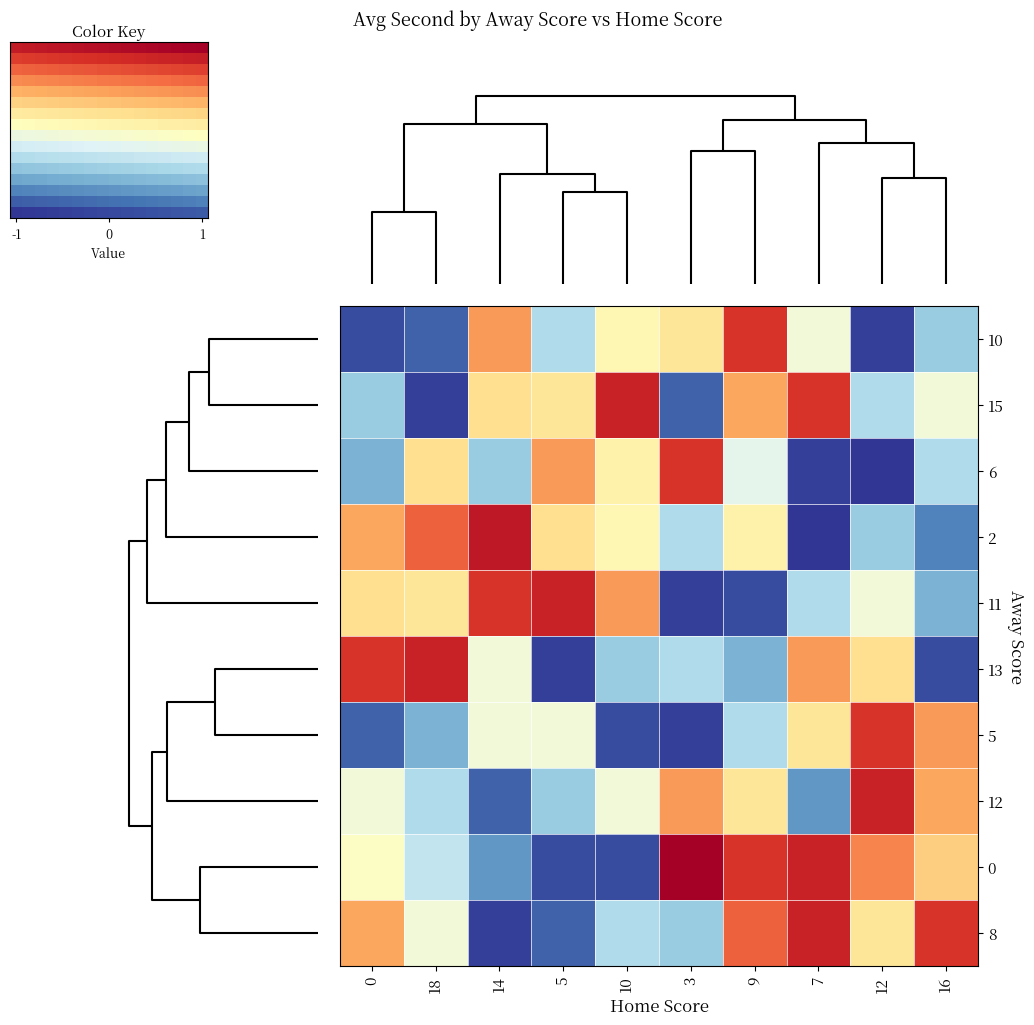

What is the minimum value shown in the chart?

-1.0